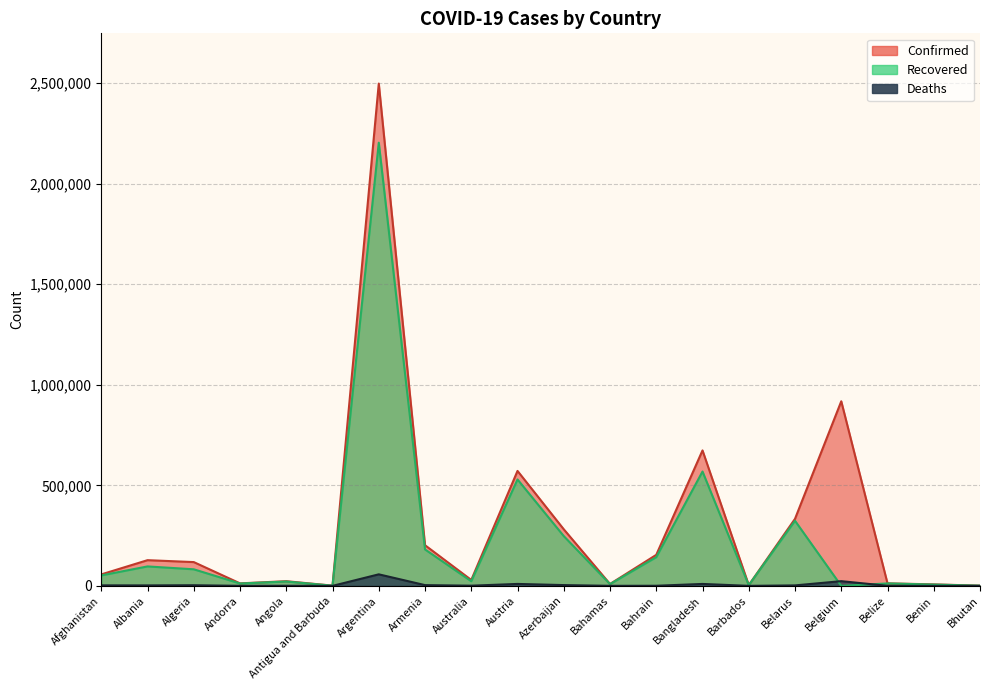

True or false: Confirmed has more than 1 points higher than both neighbors.

True